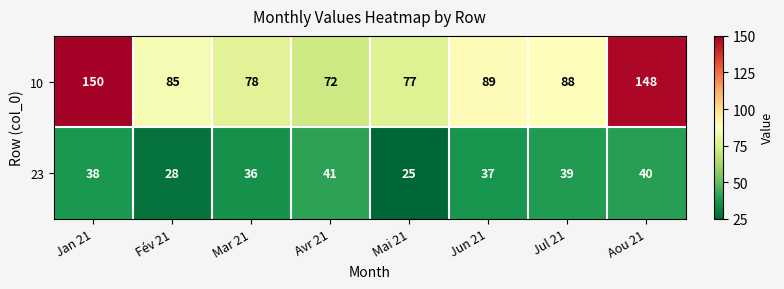

What is the minimum value shown in the chart?

25